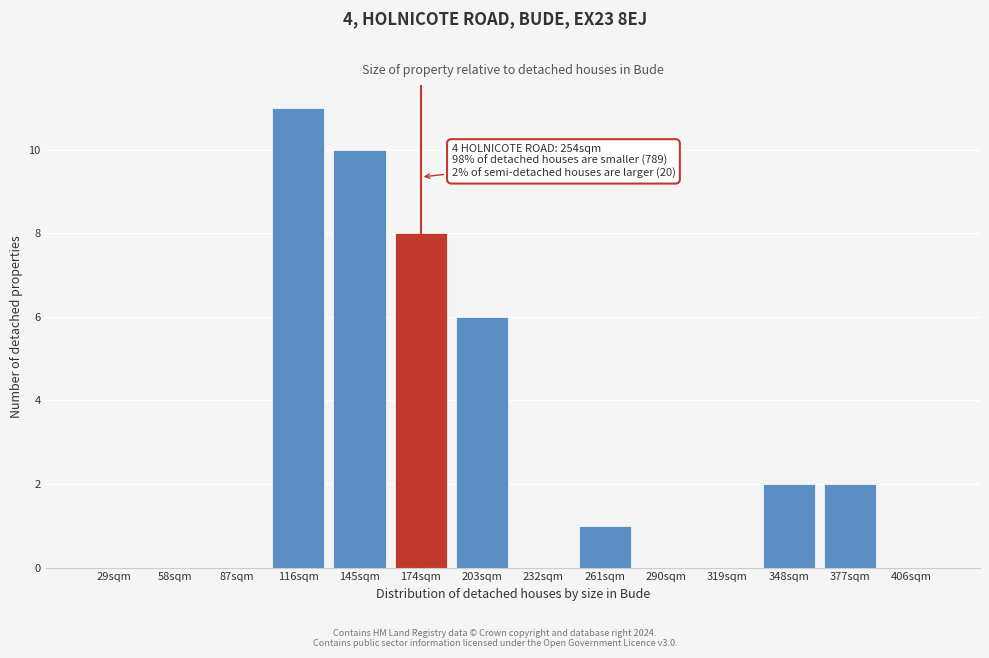

Reading left to right, extract all data points from this chart.

29sqm=0	58sqm=0	87sqm=0	116sqm=11	145sqm=10	174sqm=8	203sqm=6	232sqm=0	261sqm=1	290sqm=0	319sqm=0	348sqm=2	377sqm=2	406sqm=0